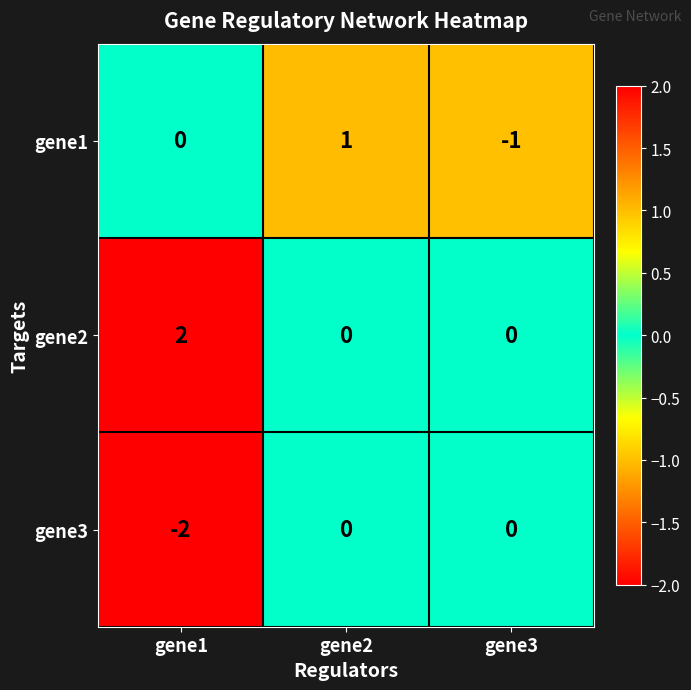

Is it true that gene2 equals 2 at gene1?

True